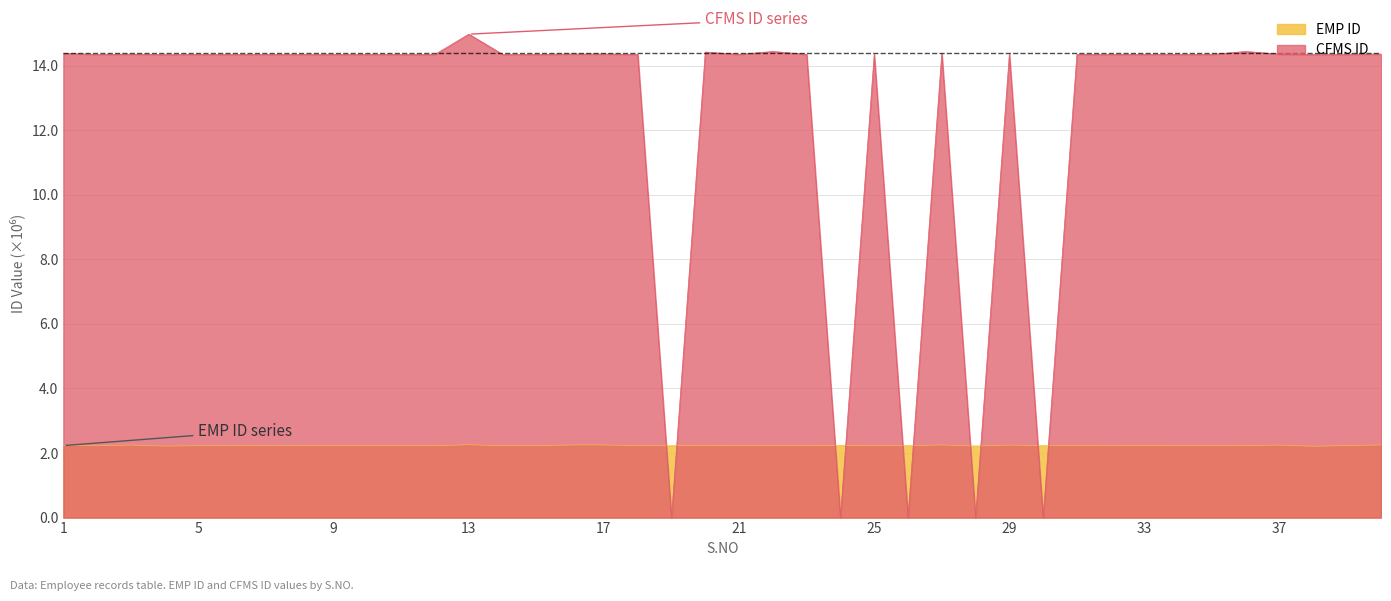

How many values in the CFMS ID series are below 14?

5